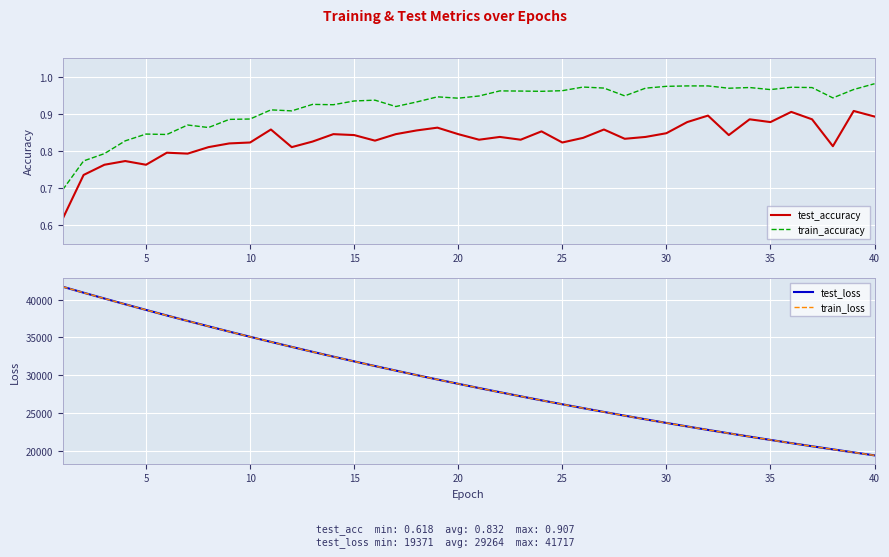

True or false: test_loss has a value of 11981.0 at 30.

False